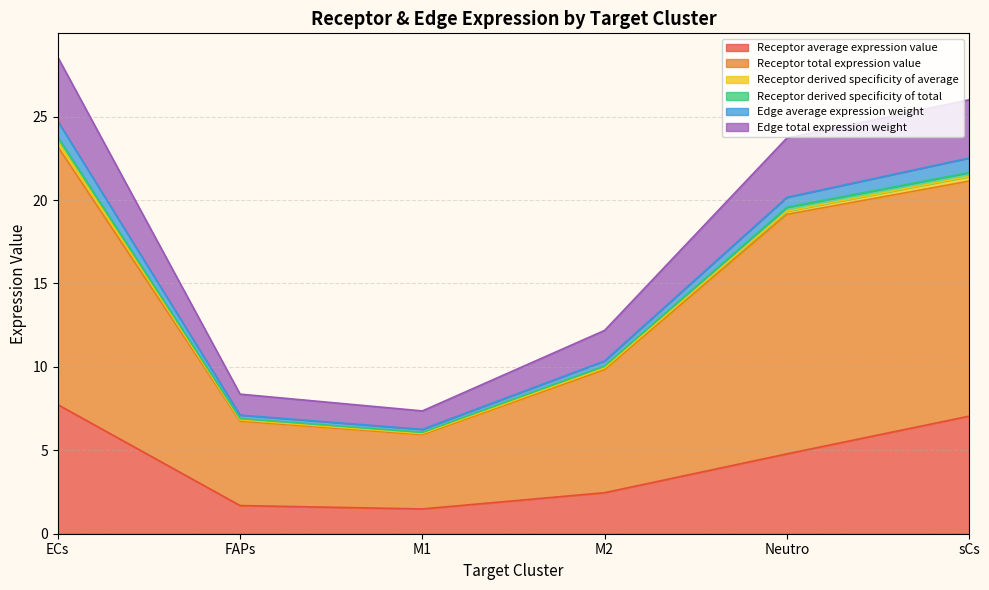

Which series has the largest range (max minus min)?

Receptor total expression value